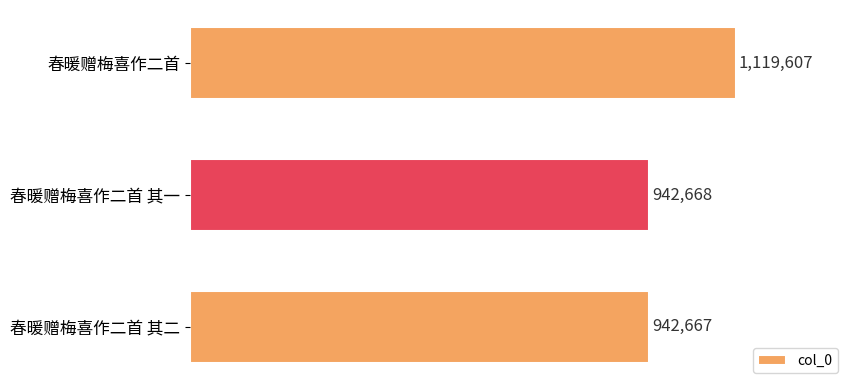

What is the difference between the second highest and minimum values?

1